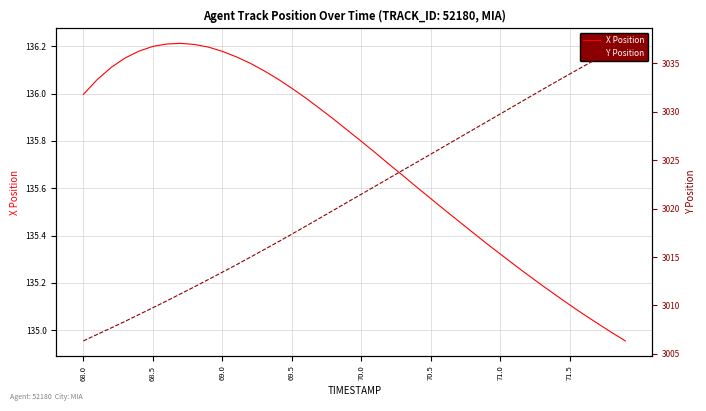

True or false: X Position and Y Position intersect in this chart.

False